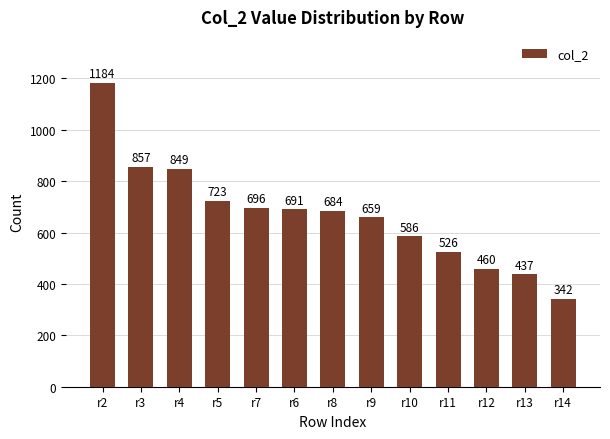

At which category does the chart reach its minimum across all series?

r14